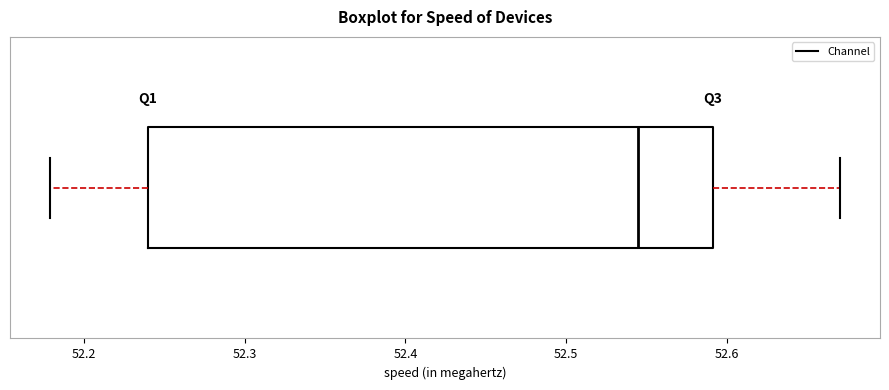

Transcribe this box plot: give where the median line is, the range the box spans, and where the two whiskers end, as read against the x-axis. The values are not printed on the chart, so give them approximately, as read against the axis.

median 52.55, box 52.24 to 52.59, whiskers 52.18 to 52.67